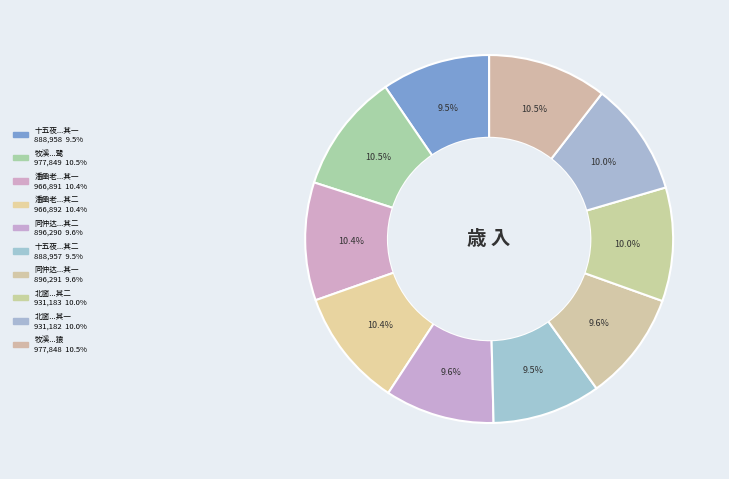

Count the number of slices in the pie.

10